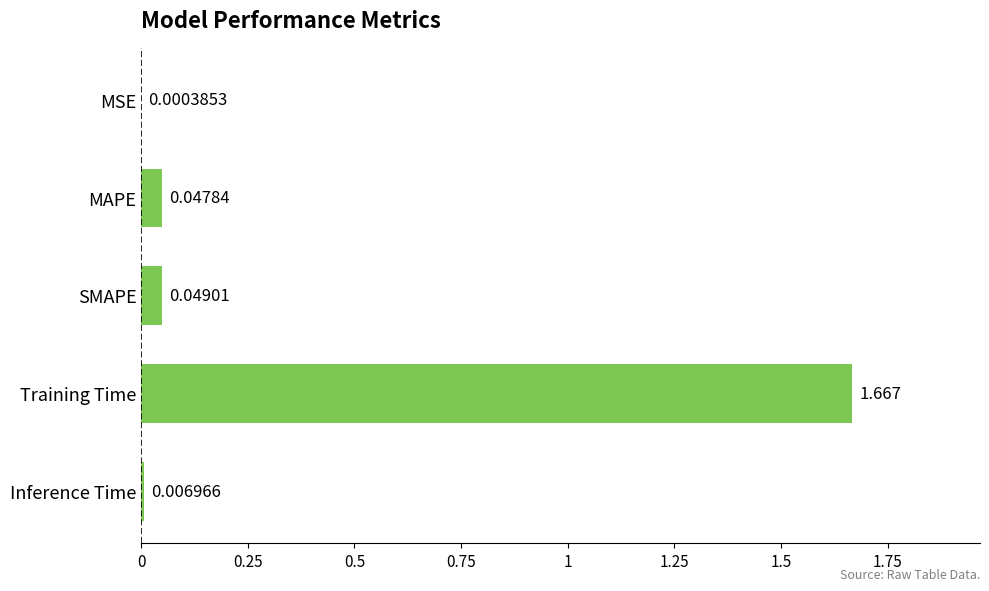

Are the bars grouped side by side (vs. stacked)?

No